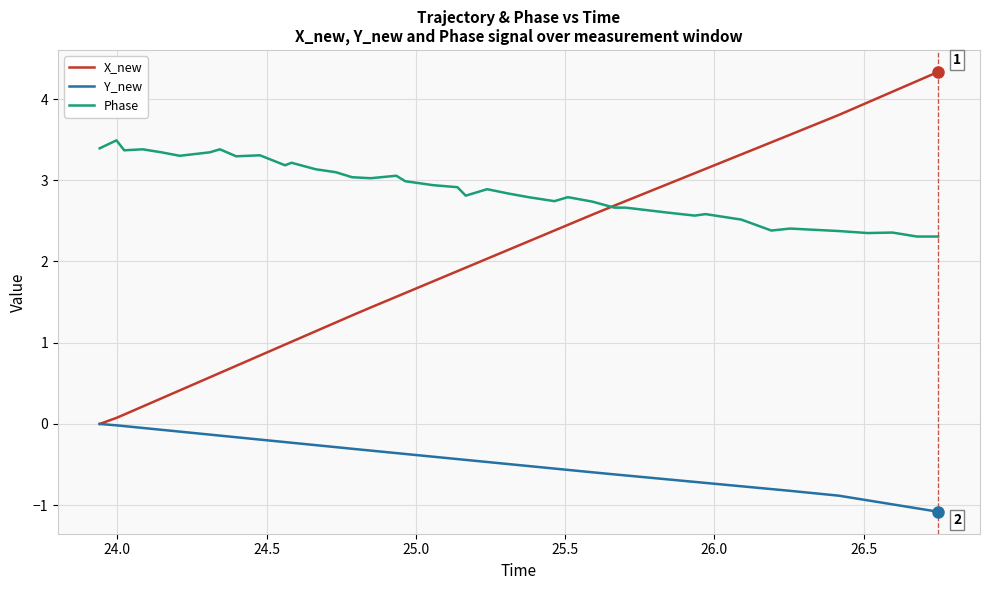

What is the minimum value shown in the chart?

-1.1